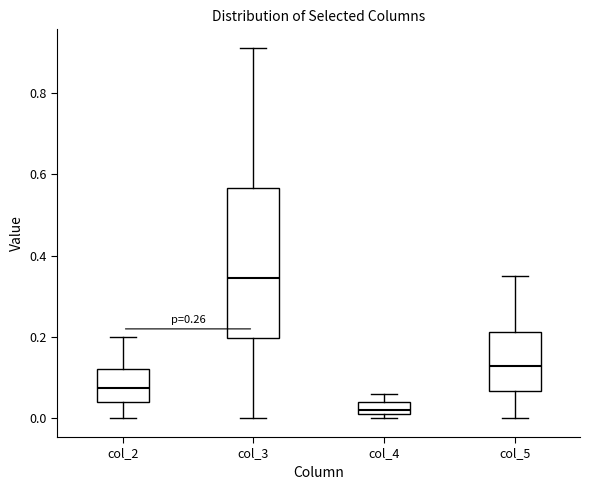

Which box has the highest median line?

col_3